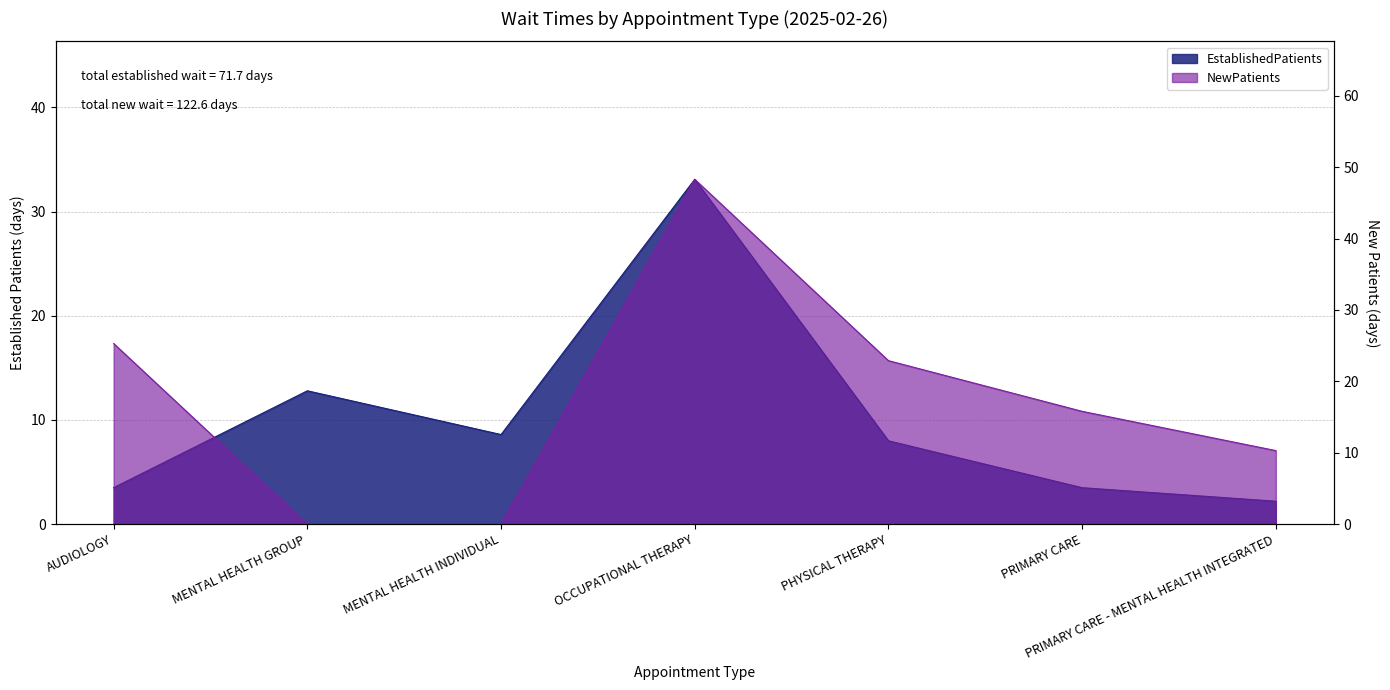

Is the value of EstablishedPatients at MENTAL HEALTH GROUP greater than the value of NewPatients at PRIMARY CARE - MENTAL HEALTH INTEGRATED?

Yes